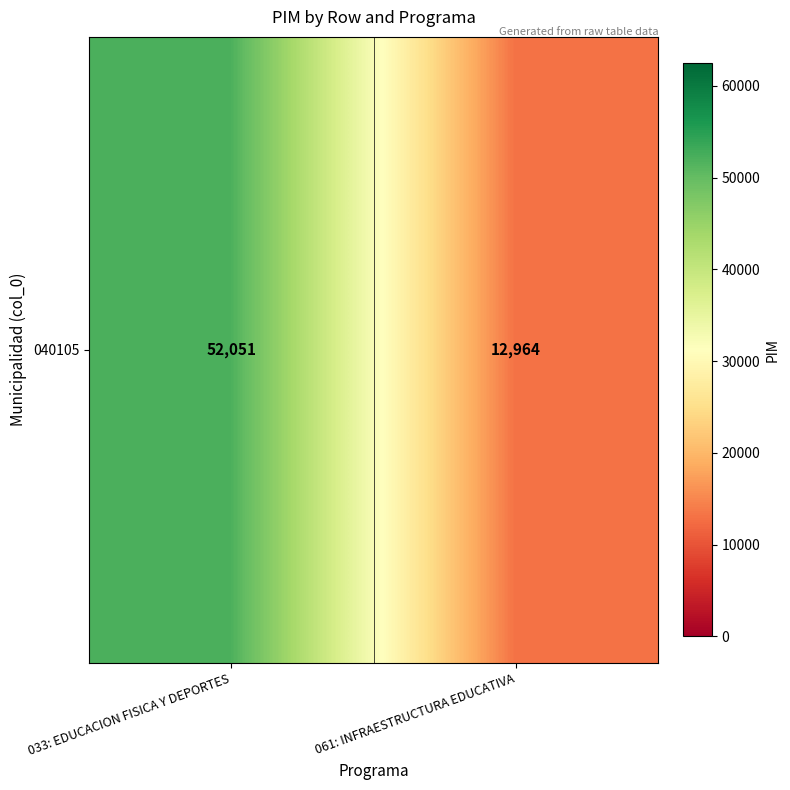

Count the number of data series in this chart.

1